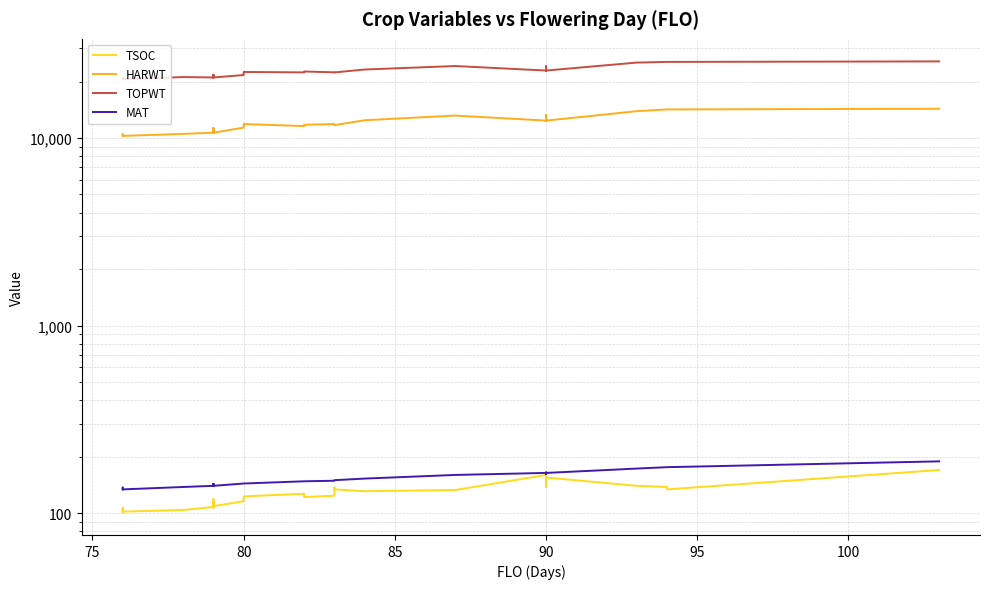

How many lines are shown in the chart?

4